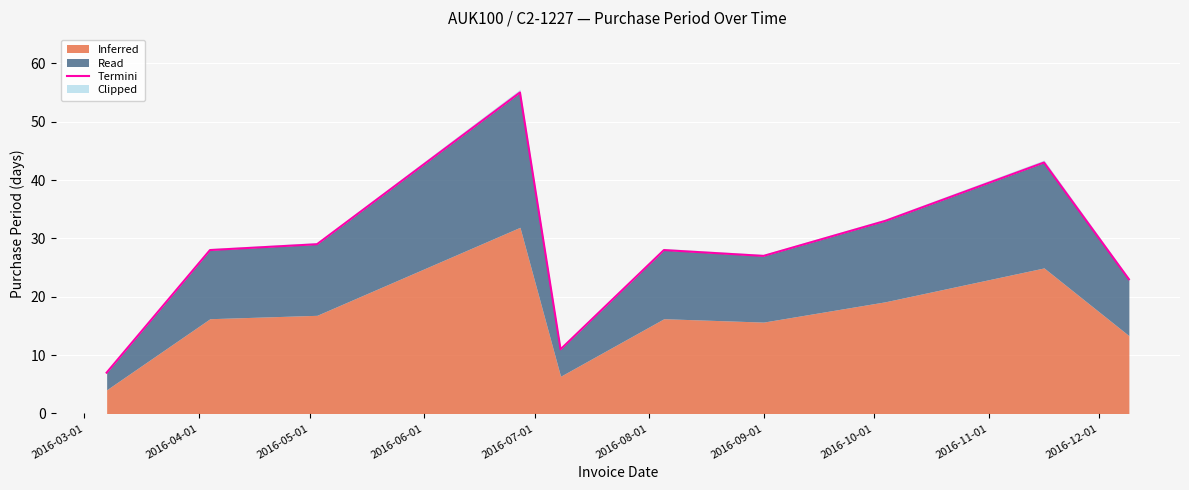

What position from the left is 2016-05-01?

3